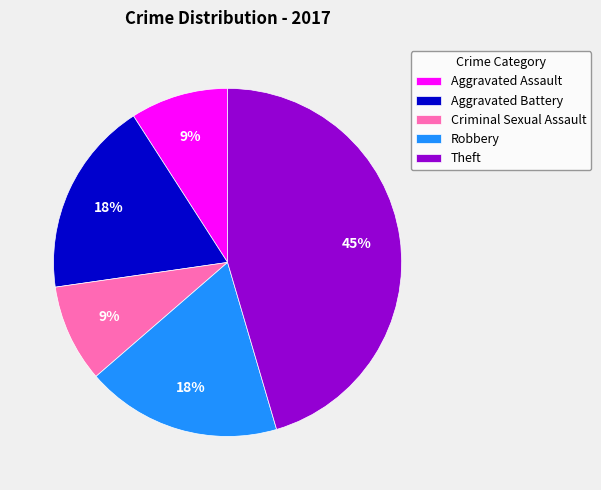

Combined, do Theft and Robbery account for over 50%?

Yes